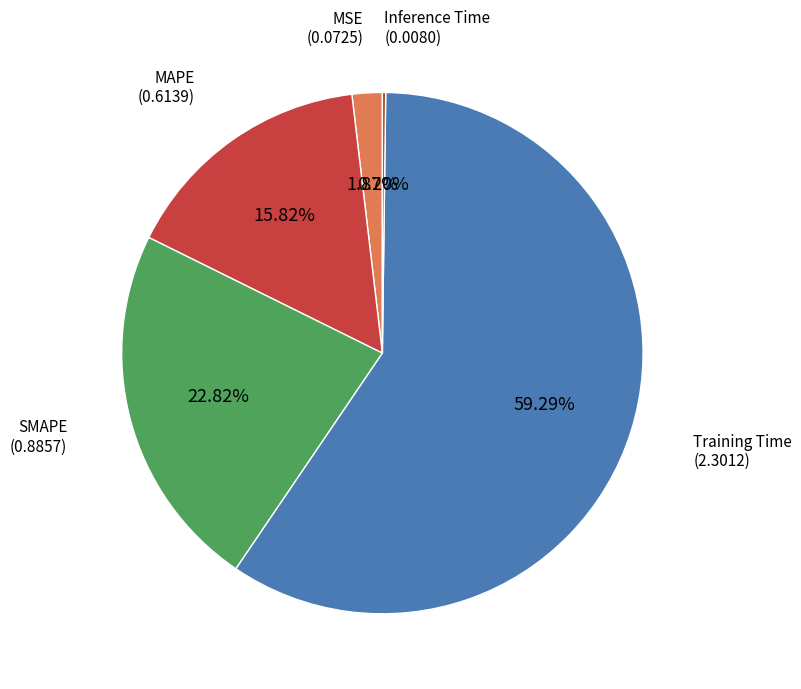

Is there any slice that represents more than half of the pie?

Yes